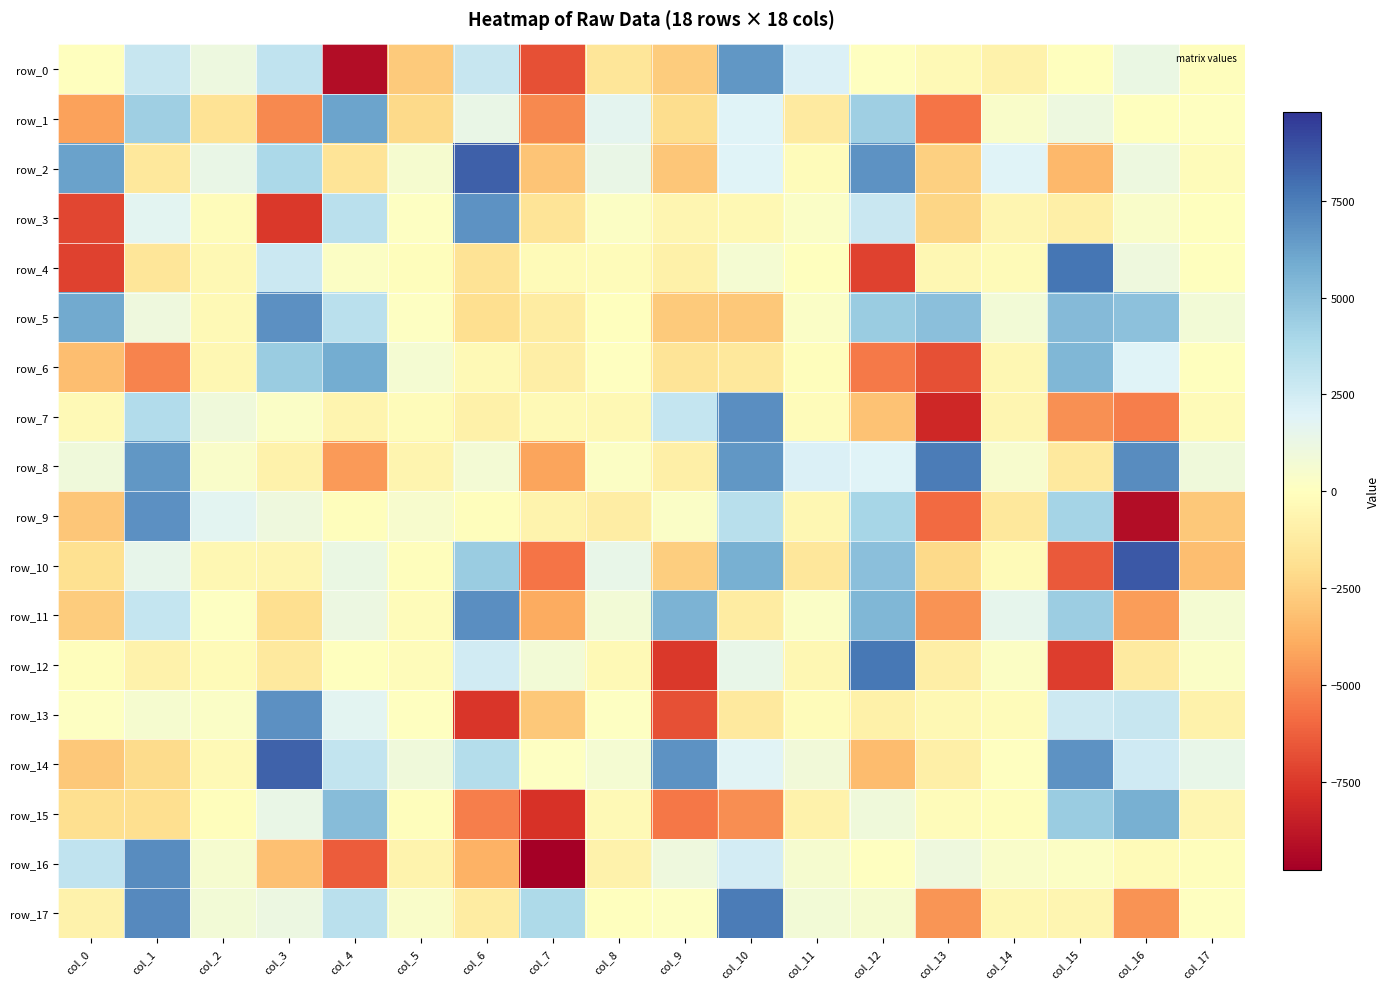

Between col_0 and col_14, which series saw the biggest shift?

row_4